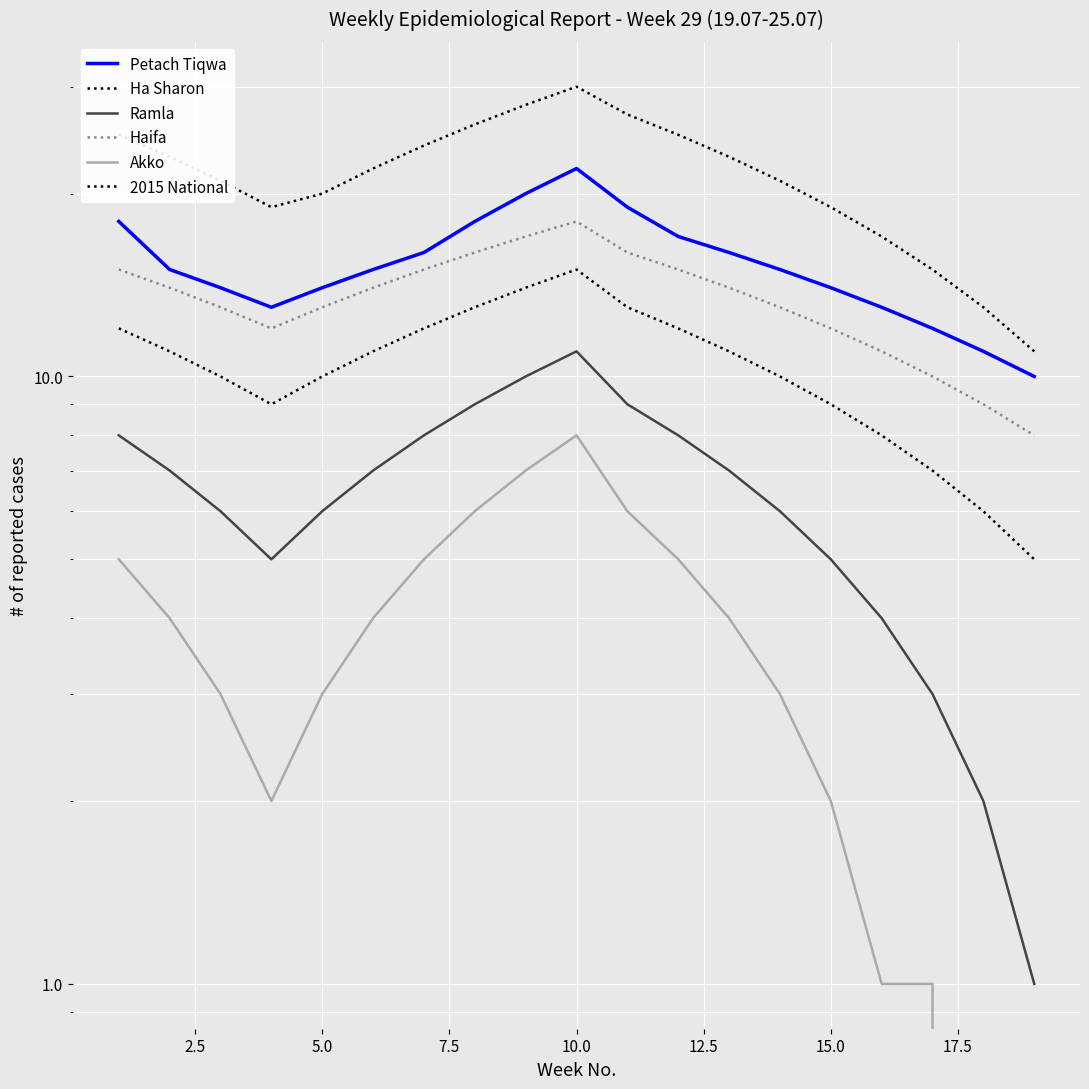

Is the value of 2015 National at 16 greater than the value of Haifa at 10?

No